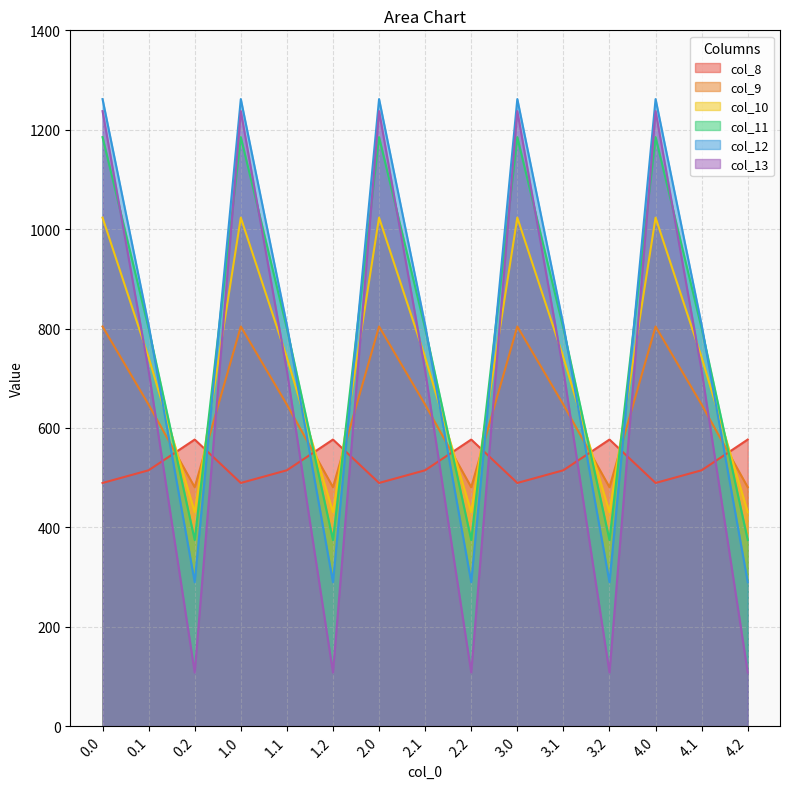

What is the value of the col_12 point at the 15th from the left?

289.5